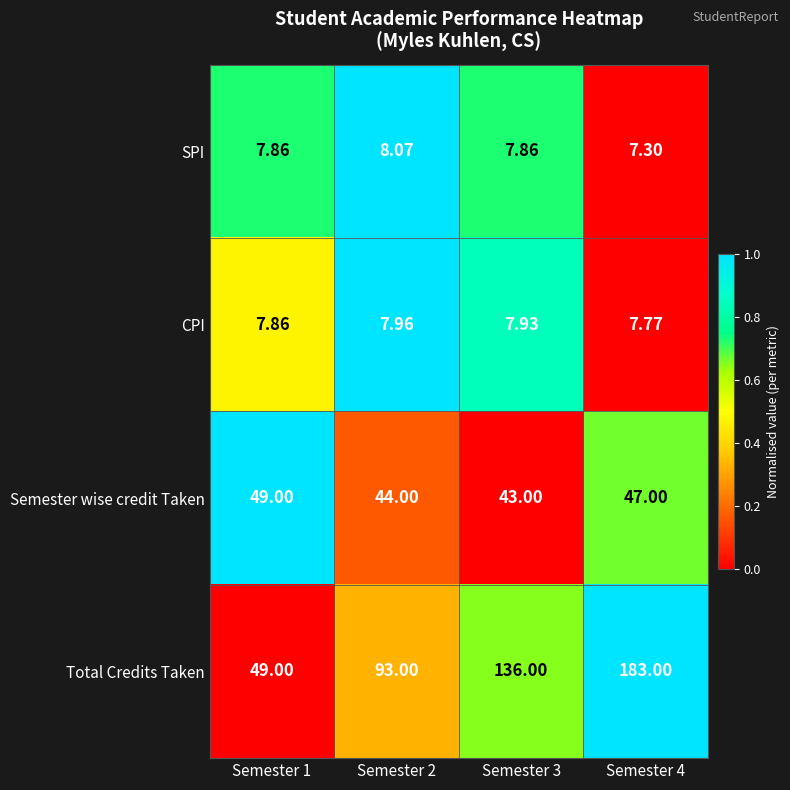

At Semester 2, list the series in order from largest to smallest.

Total Credits Taken, Semester wise credit Taken, SPI, CPI